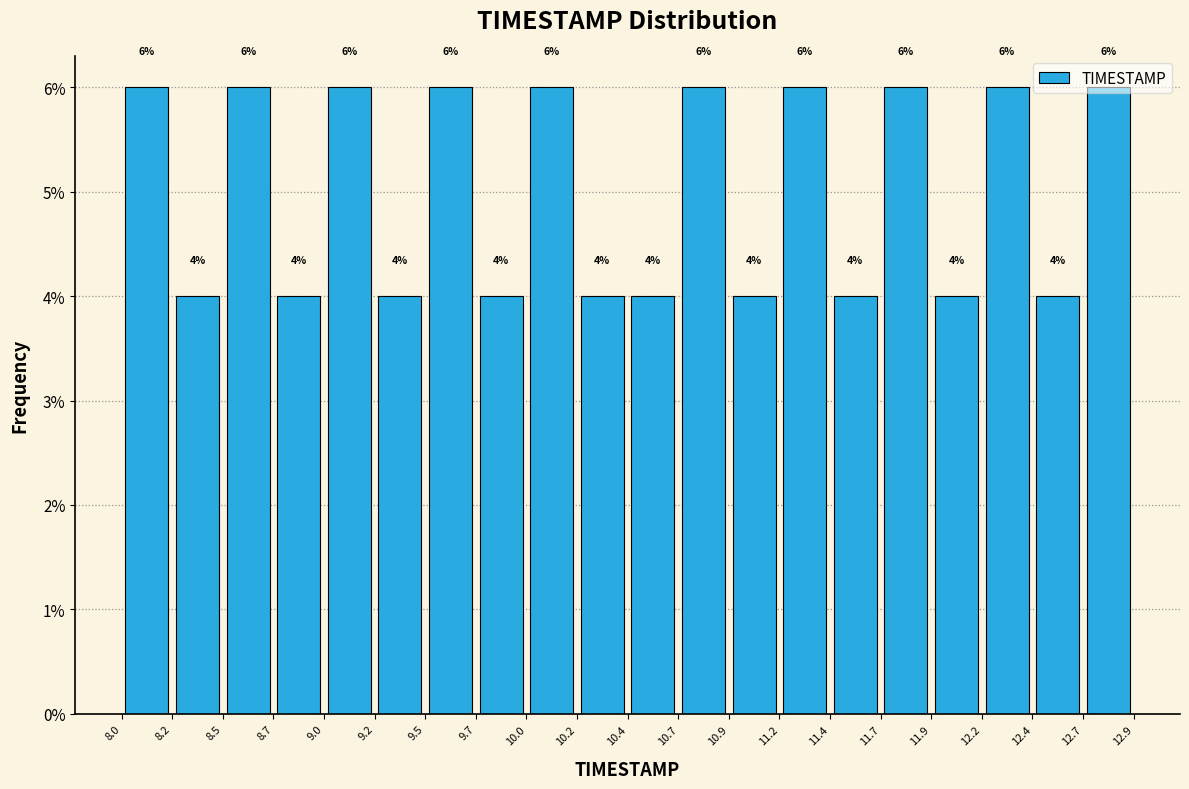

Reading left to right, transcribe this chart: for each bar, give the range it covers on the x-axis and its height.

8.0 to 8.2: 6
8.2 to 8.5: 4
8.5 to 8.7: 6
8.7 to 9.0: 4
9.0 to 9.2: 6
9.2 to 9.5: 4
9.5 to 9.7: 6
9.7 to 10.0: 4
10.0 to 10.2: 6
10.2 to 10.4: 4
10.4 to 10.7: 4
10.7 to 10.9: 6
10.9 to 11.2: 4
11.2 to 11.4: 6
11.4 to 11.7: 4
11.7 to 11.9: 6
11.9 to 12.2: 4
12.2 to 12.4: 6
12.4 to 12.7: 4
12.7 to 12.9: 6